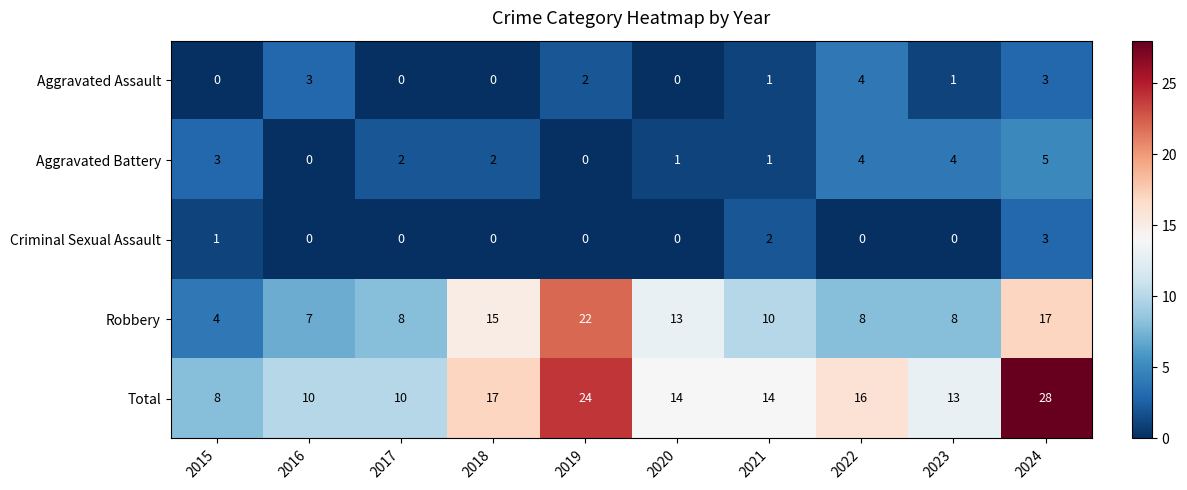

How many values in the Total series are below 14?

4